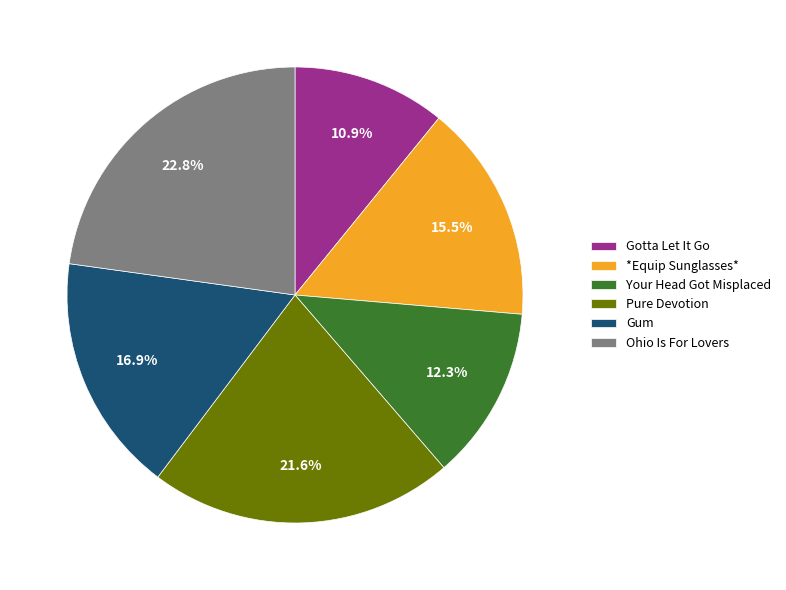

Is there any slice that represents more than half of the pie?

No